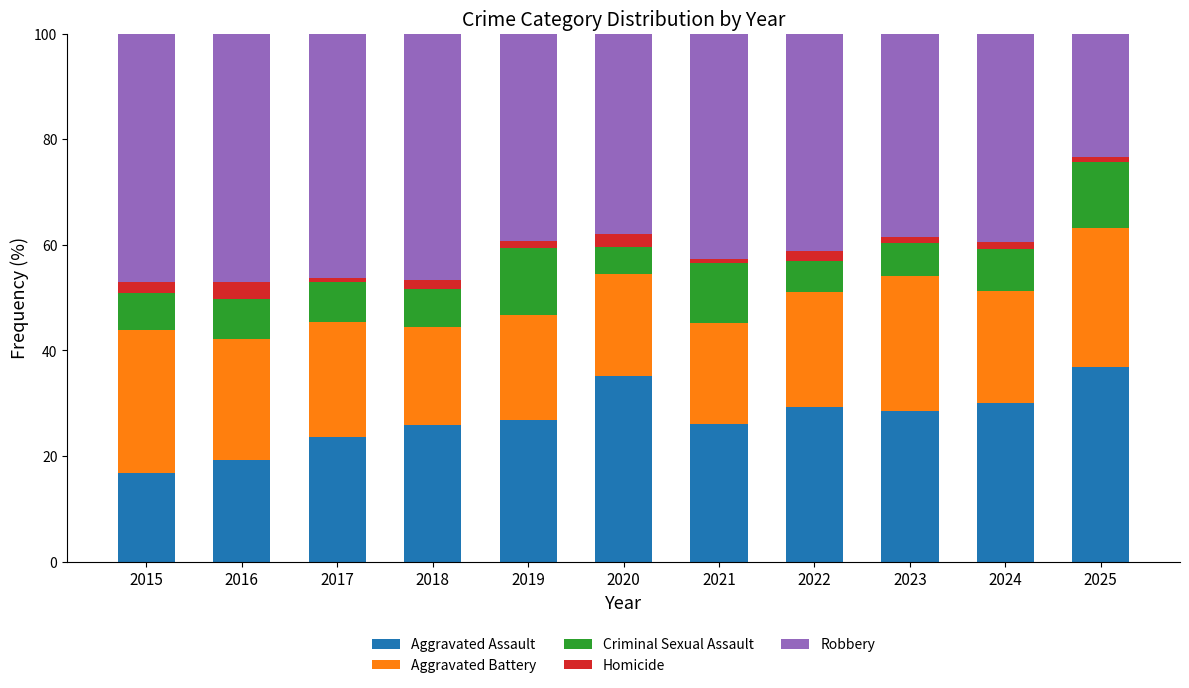

The Aggravated Assault series shows 46.3 at 2021. True or false?

False